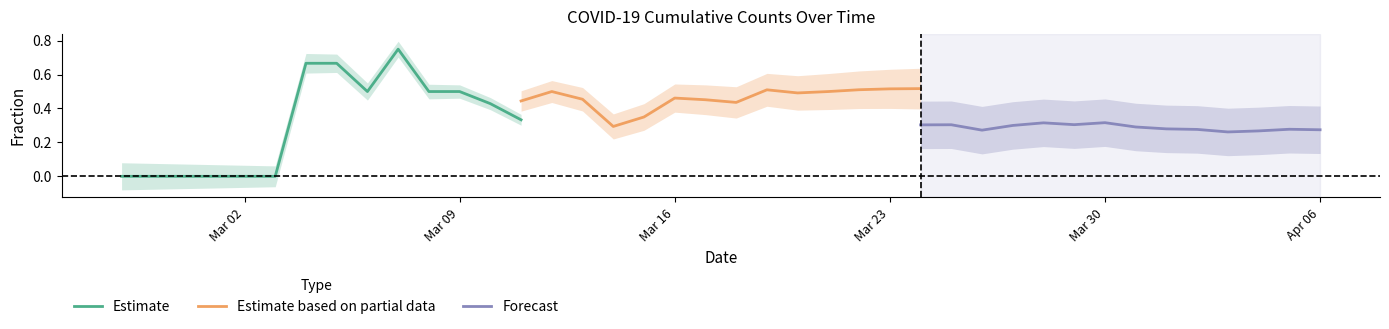

List the series in order of their peak value, lowest first.

Forecast, Estimate based on partial data, Estimate